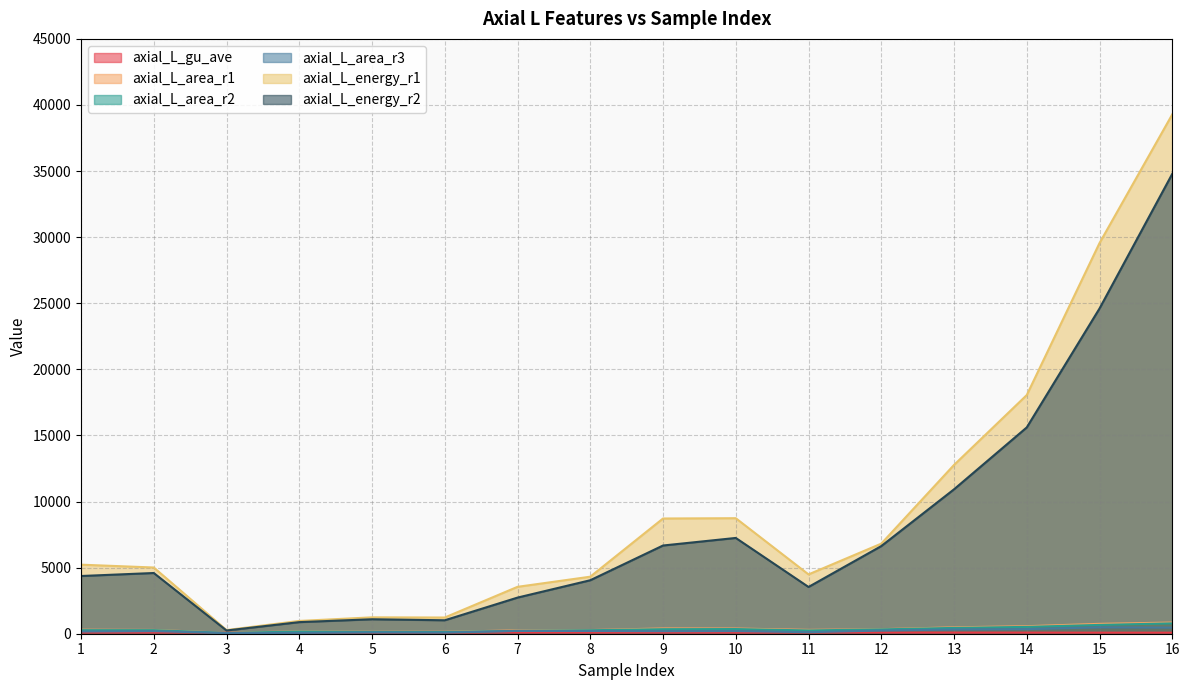

How many values in the axial_L_energy_r1 series exceed 5223?

8